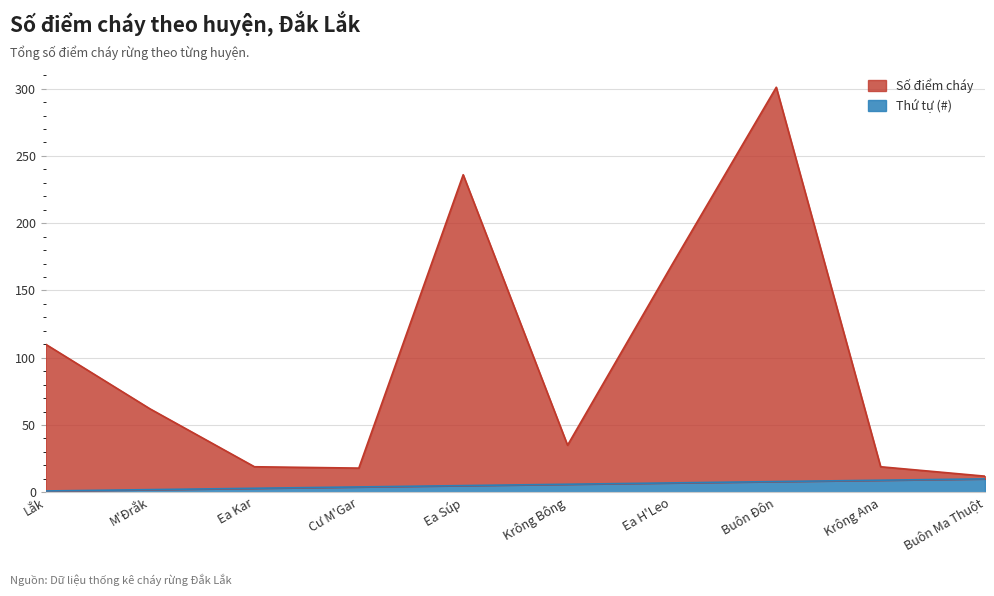

What position from the right is Ea Kar?

8